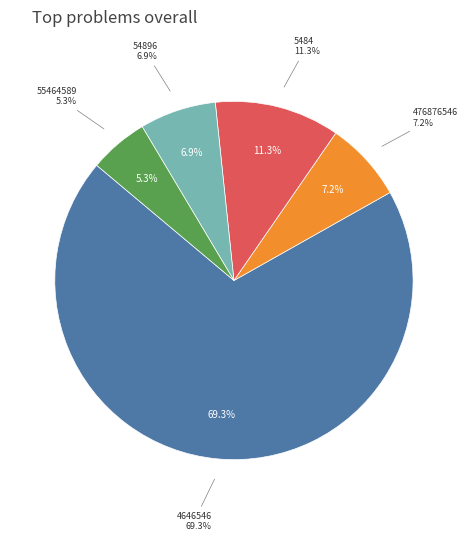

Which category has the biggest portion of the pie?

4646546